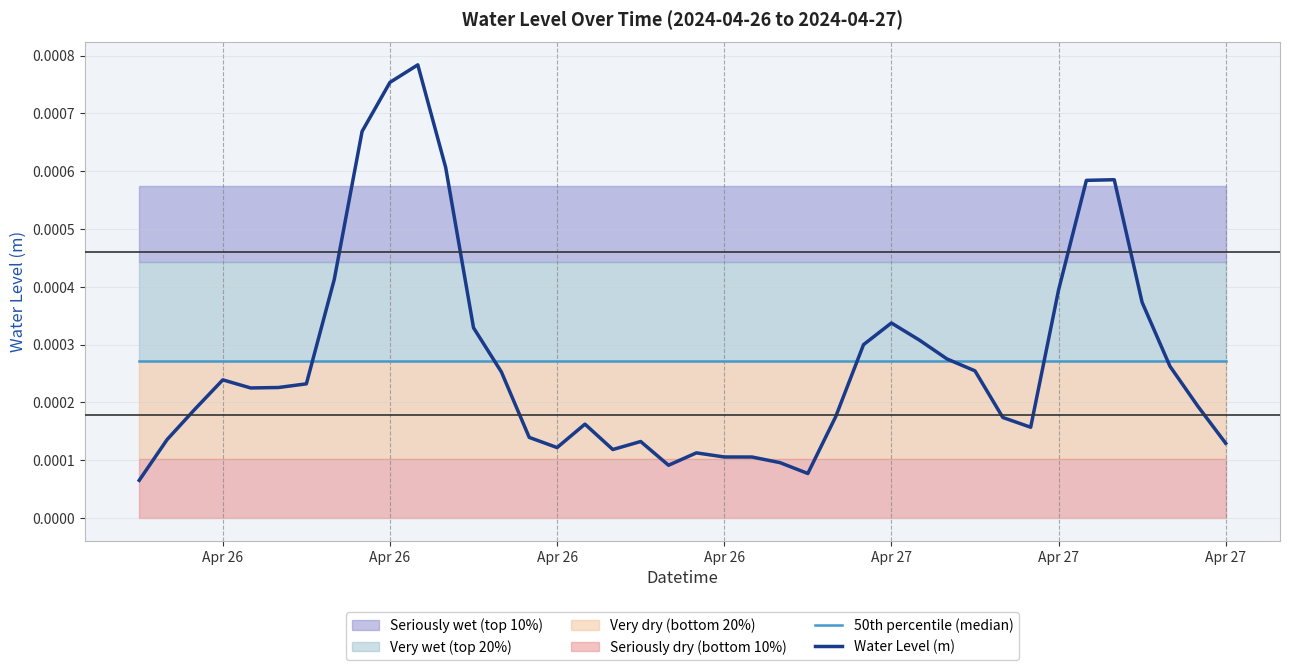

The value of 50th percentile (median) at Apr 26 is 0.0. True or false?

False